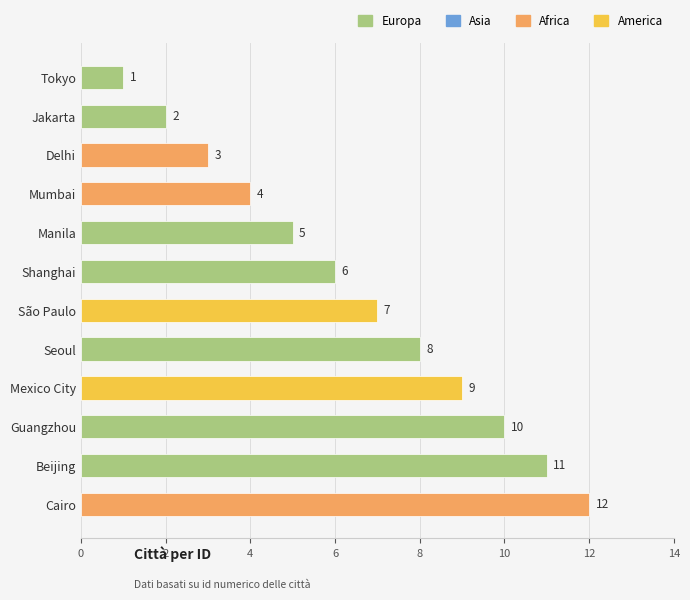

What value does the data have at Shanghai, to the nearest 10?

10